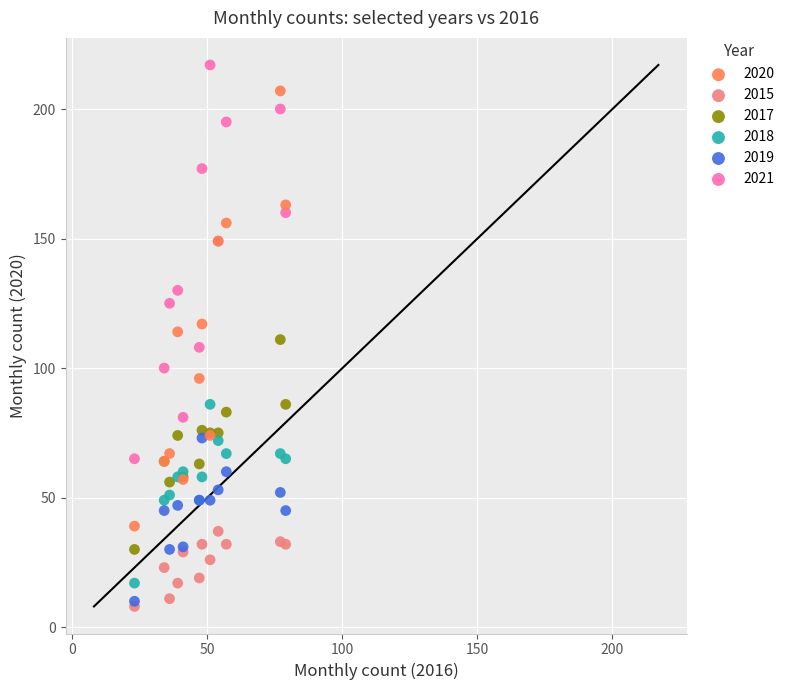

What are all the series names shown in the legend?

2020, 2015, 2017, 2018, 2019, 2021